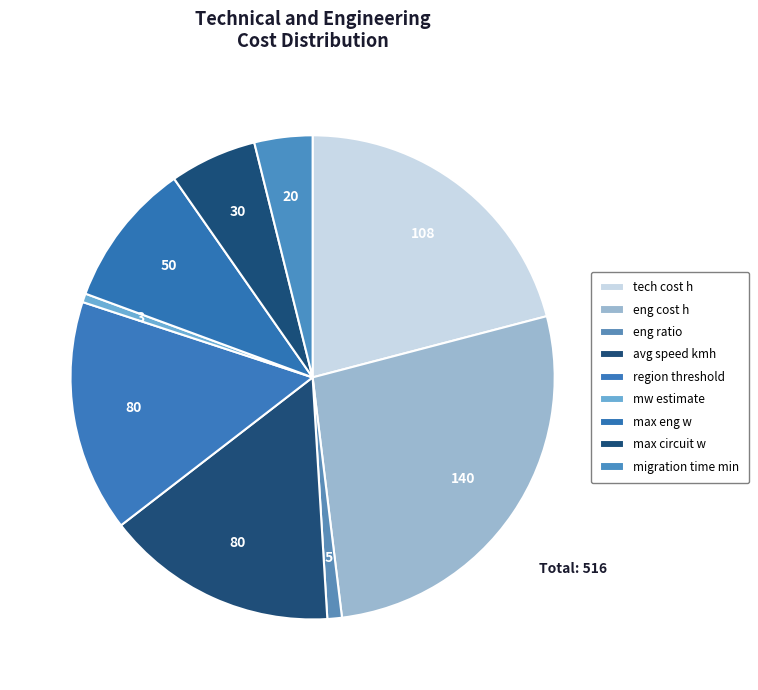

Which slice is the largest?

eng cost h